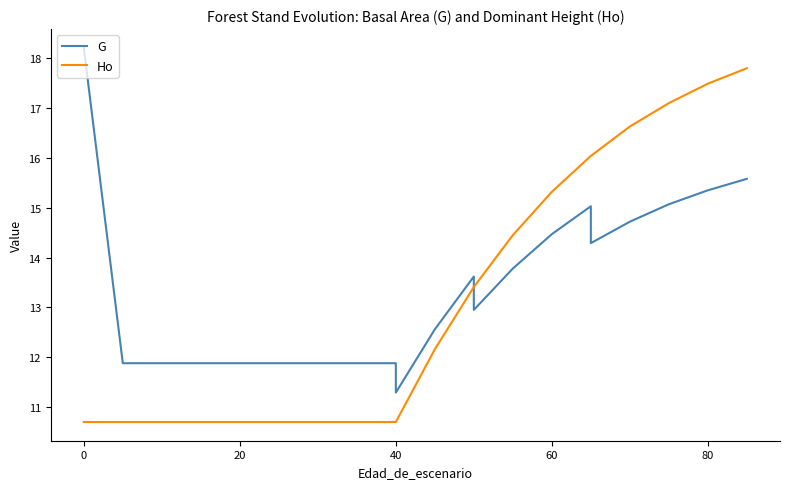

Does the chart have visible grid lines?

No